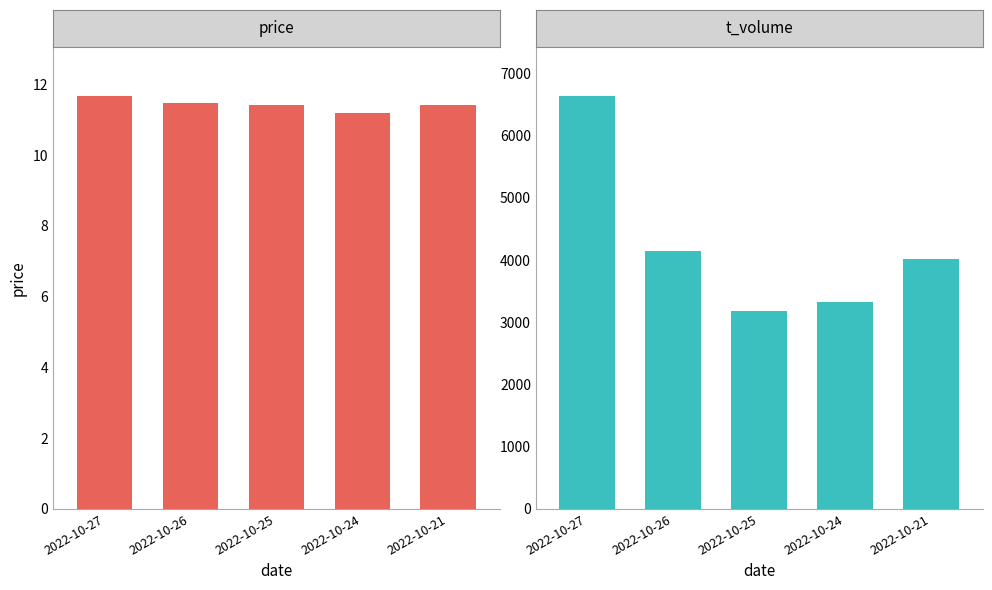

Reading right to left, list all the values displayed in this chart.

price: 2022-10-21=11.4	2022-10-24=11.2	2022-10-25=11.4	2022-10-26=11.5	2022-10-27=11.7
t_volume: 2022-10-21=4016.0	2022-10-24=3321.0	2022-10-25=3178.0	2022-10-26=4151.0	2022-10-27=6630.0